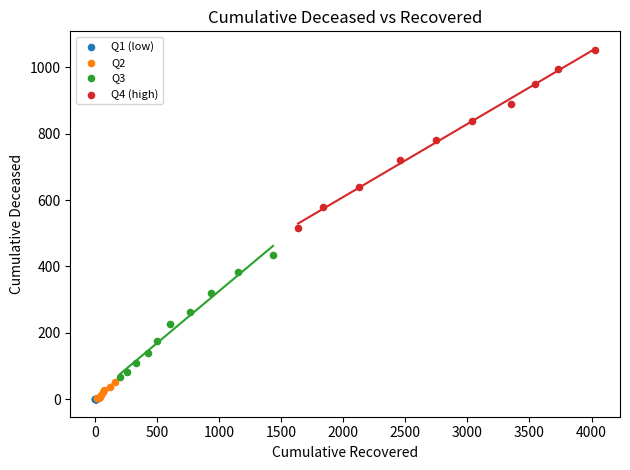

Which series has the largest Y range (max minus min)?

Q4 (high)